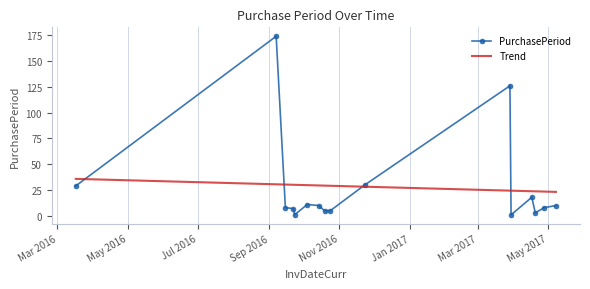

What is the maximum value shown in the chart?

174